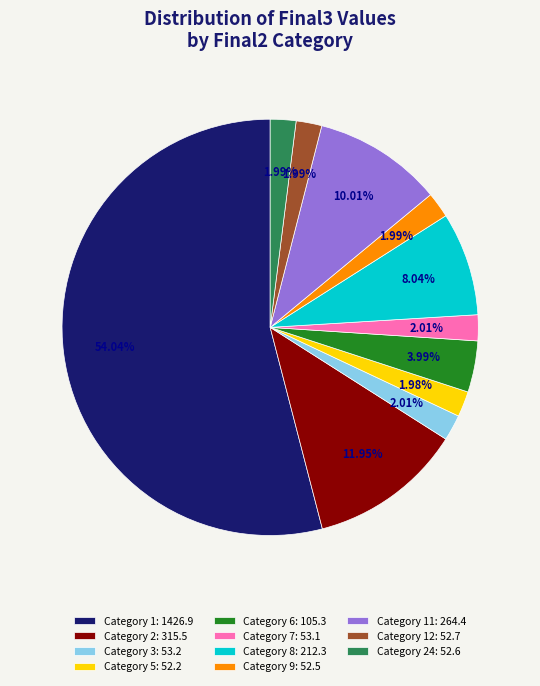

Count the number of slices in the pie.

11